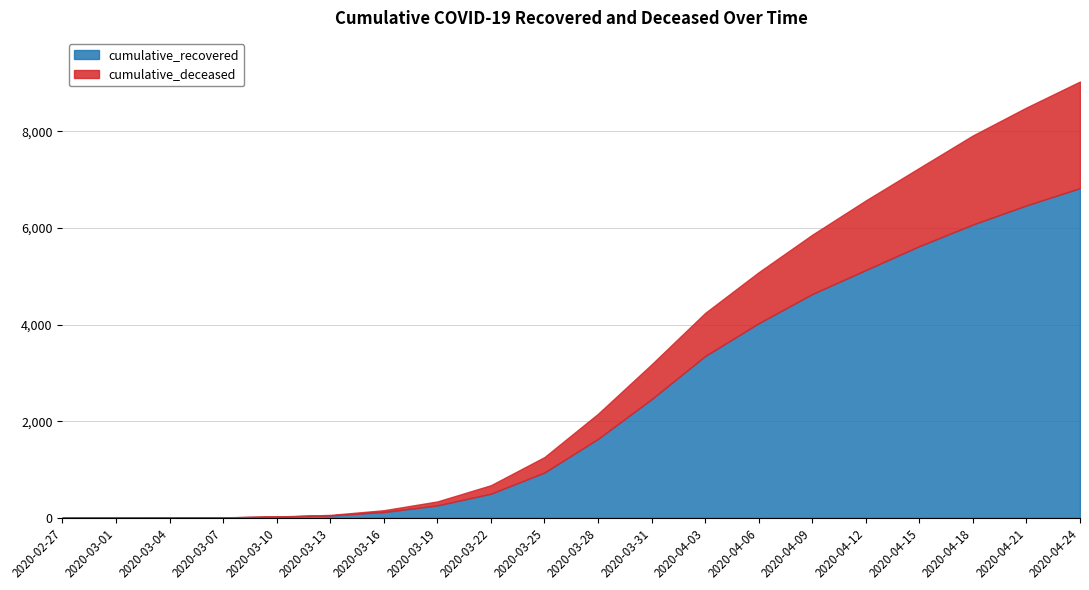

Which category has the highest value in the cumulative_recovered series?

2020-04-24